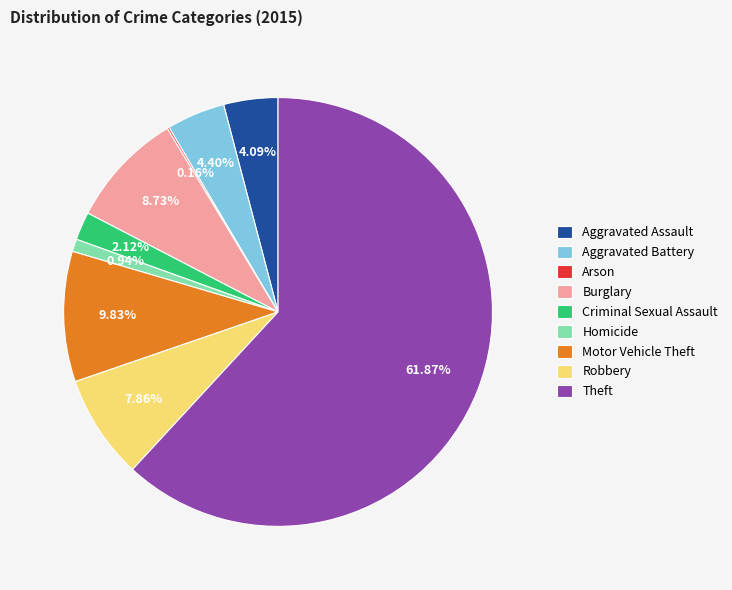

What percentage is the Robbery slice, to the nearest percent?

8%